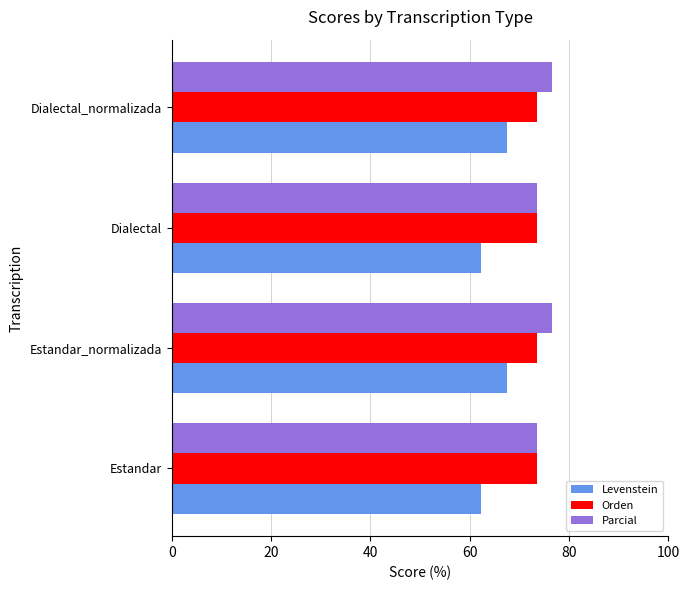

True or false: Parcial has a value of 73.6 at Dialectal.

True